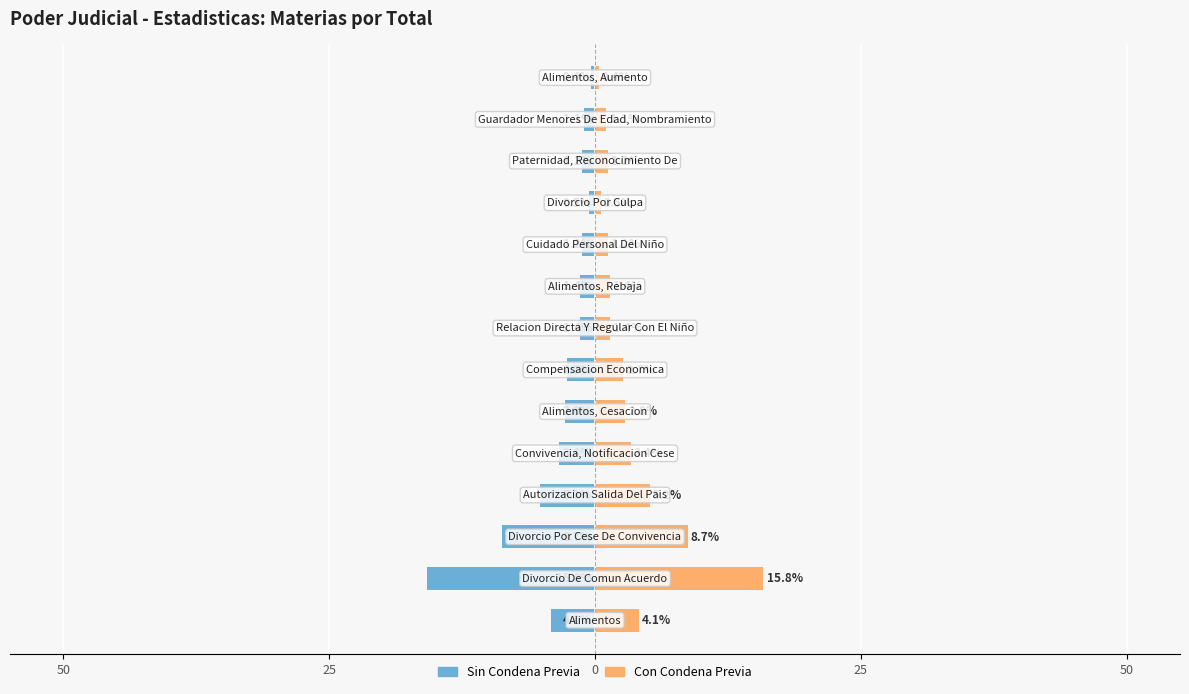

How many data points in Left (Total) are less than -1?

12